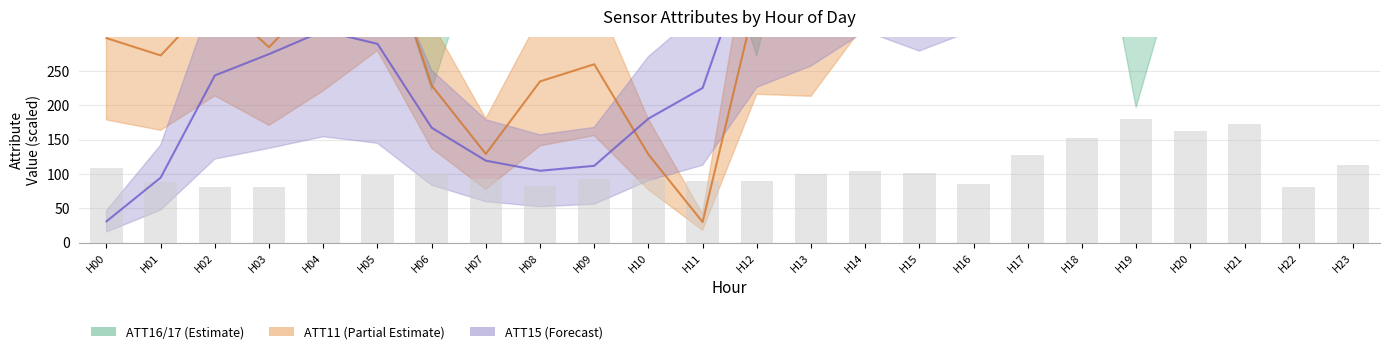

What is the difference between the ATT11 mid values at H19 and H18?

51.7